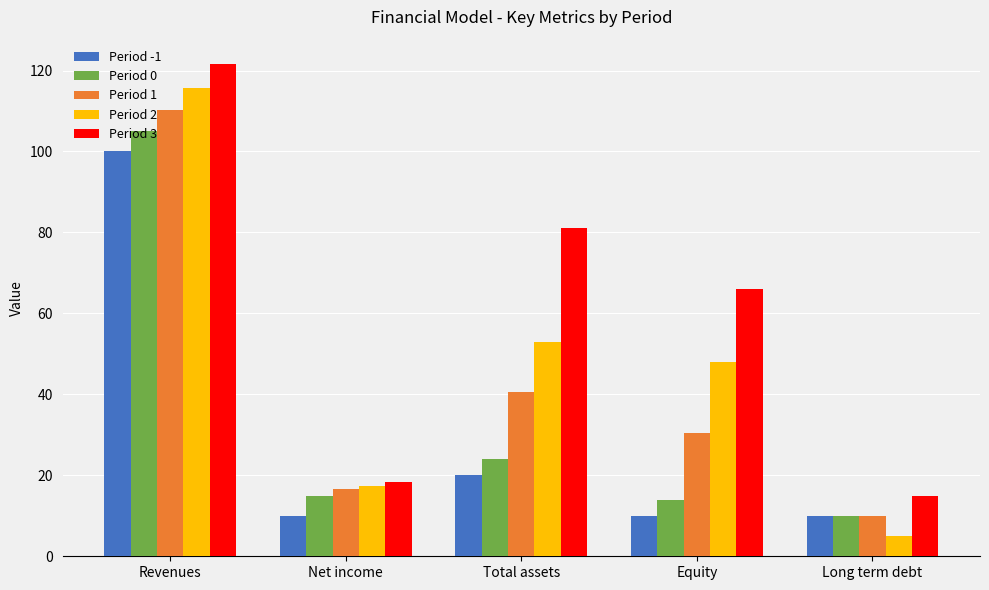

At which label does Period 0 reach its minimum?

Long term debt